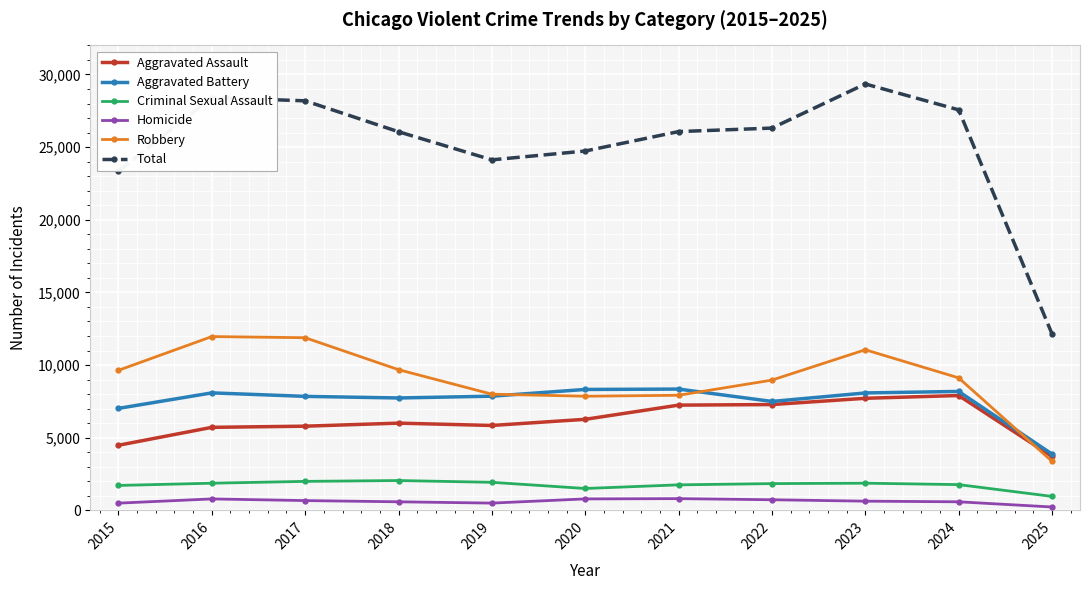

True or false: Robbery and Total cross at least once.

False